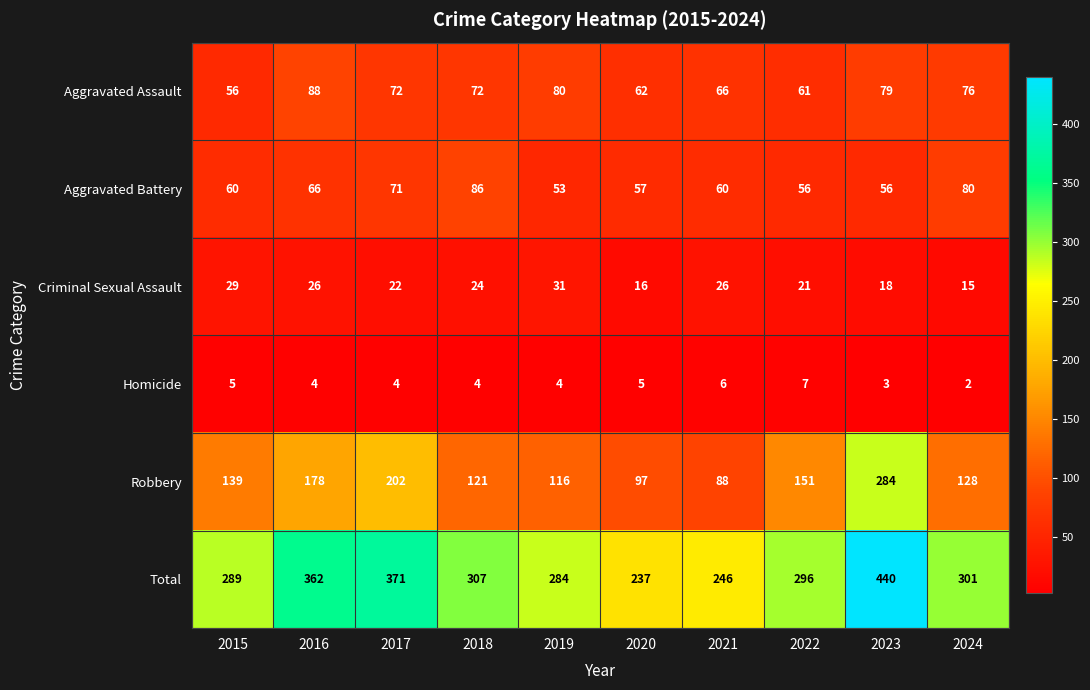

True or false: Robbery has a value of 133 at 2020.

False